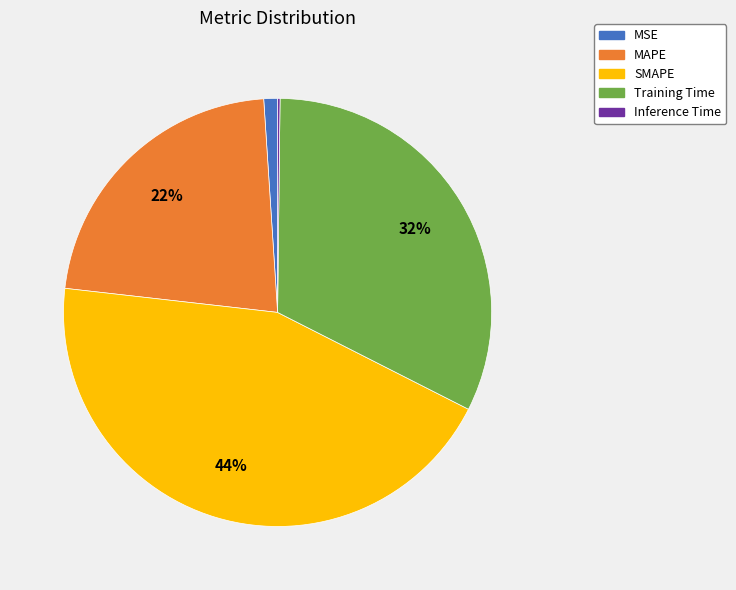

Combined, do MSE and MAPE account for over 50%?

No